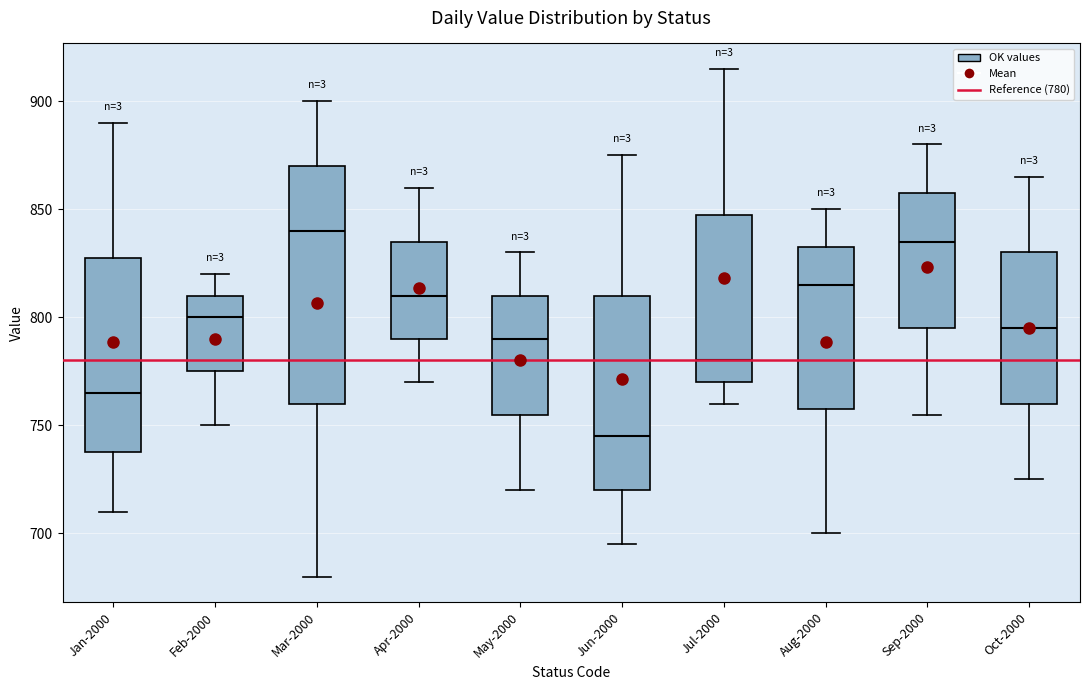

Which box's median line is the lowest?

Jun-2000